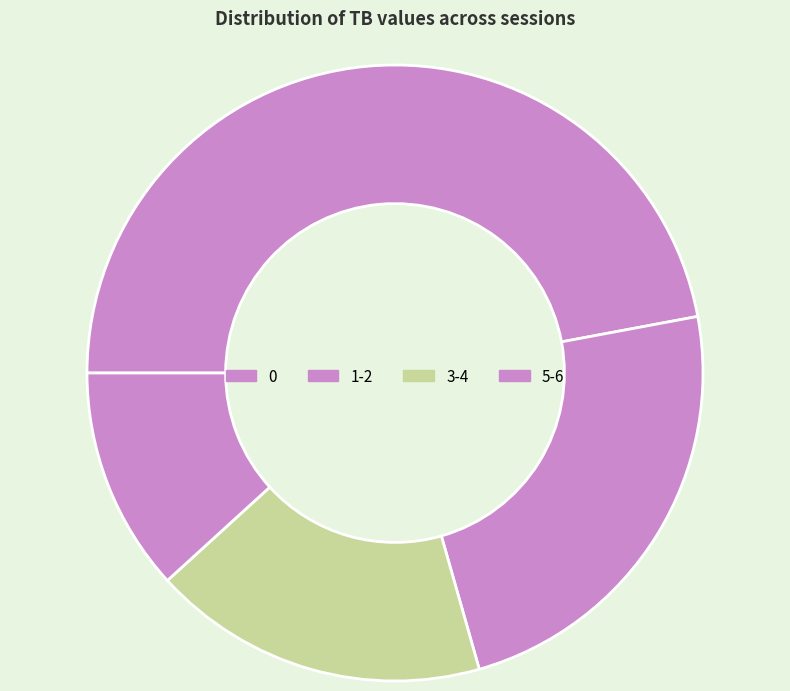

The 0 slice represents 25% of the pie. True or false?

False